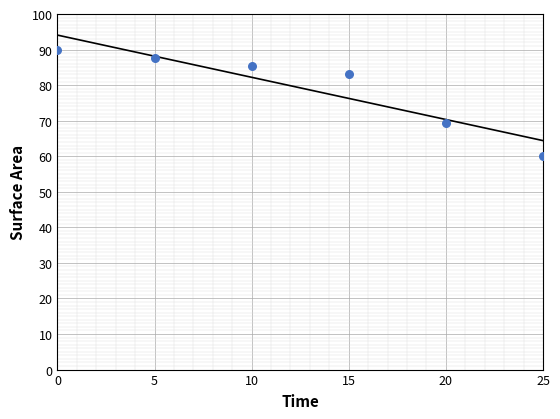

What Y value in the scatter plot is closest to 75?

69.2